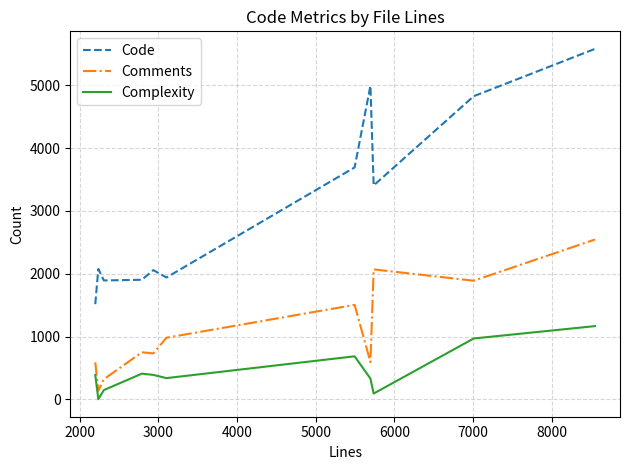

What is the greatest value displayed?

5582